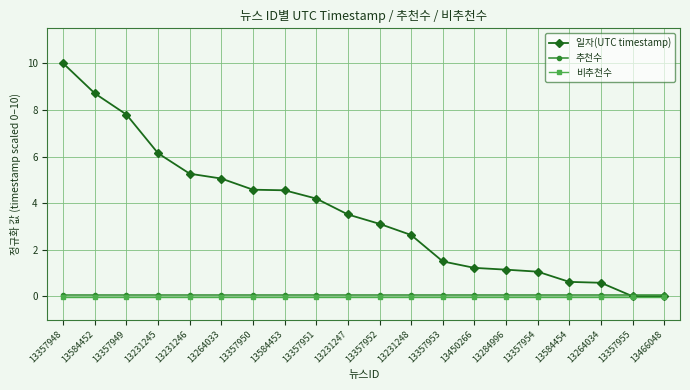

Which has a higher value, 13357952 or 13264033?

13264033